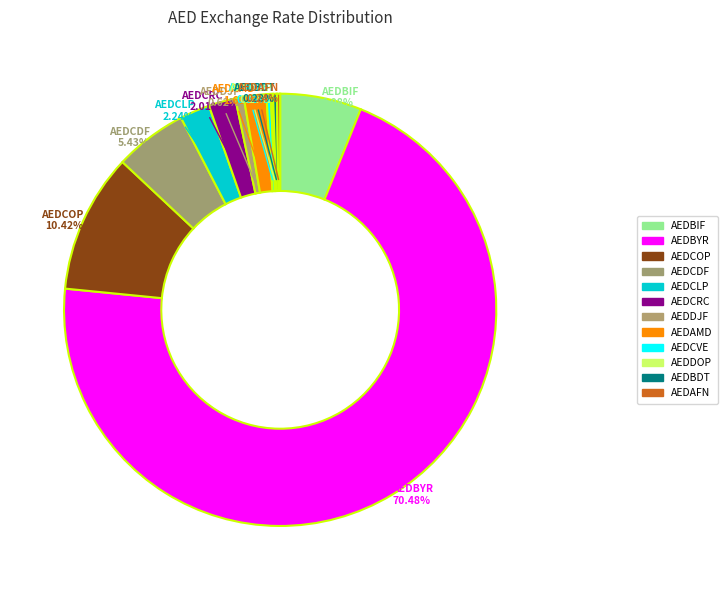

Is it true that AEDCRC is 2% of the pie?

True